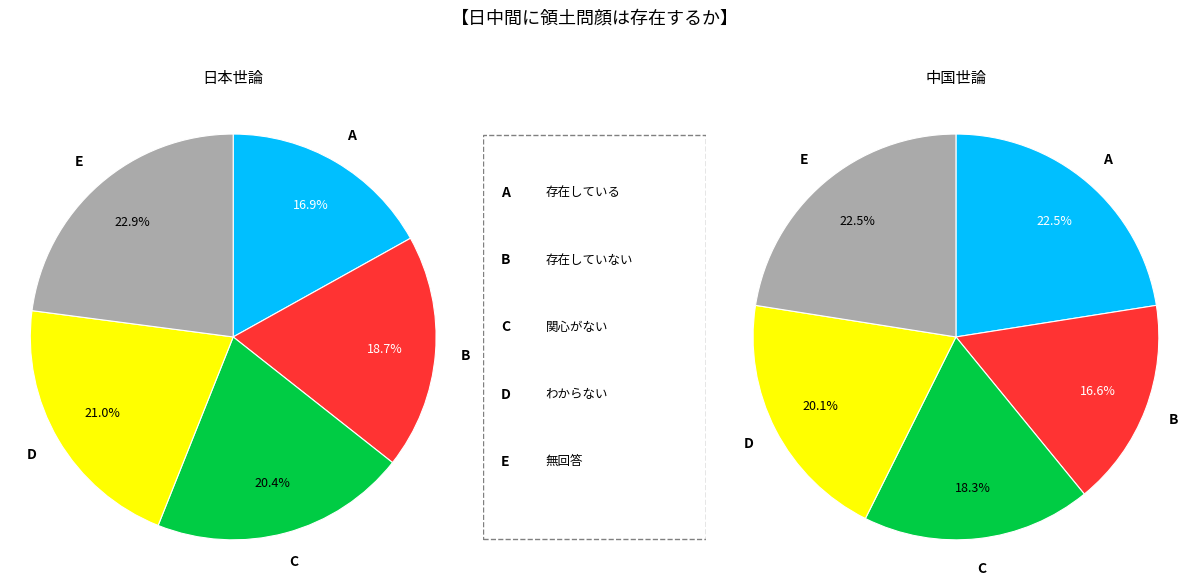

How many slices are in this pie chart?

5